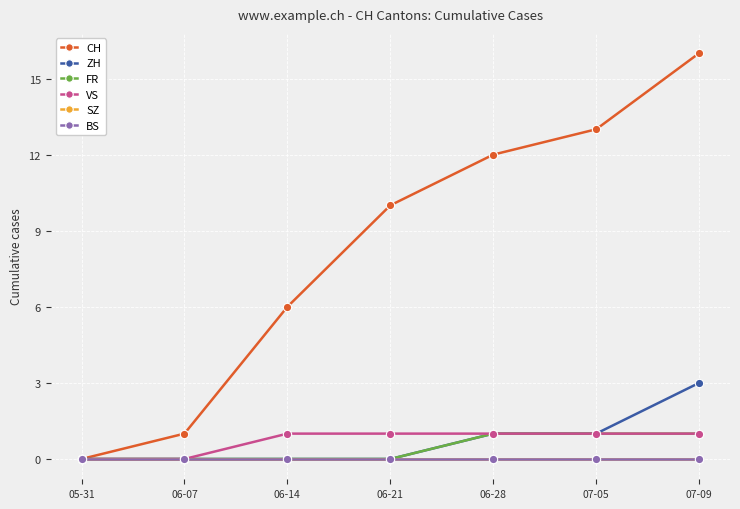

How many lines are shown in the chart?

6